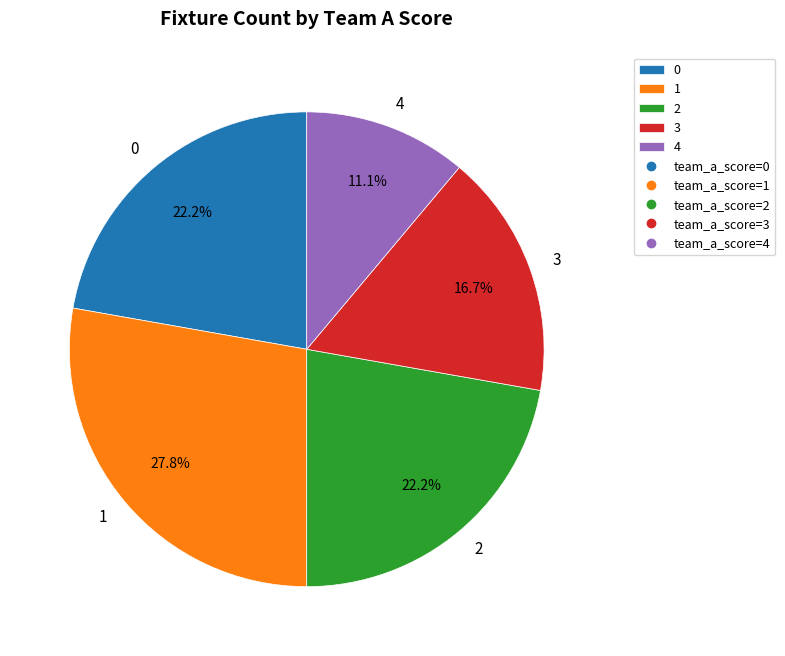

Is there a majority slice in this chart?

No